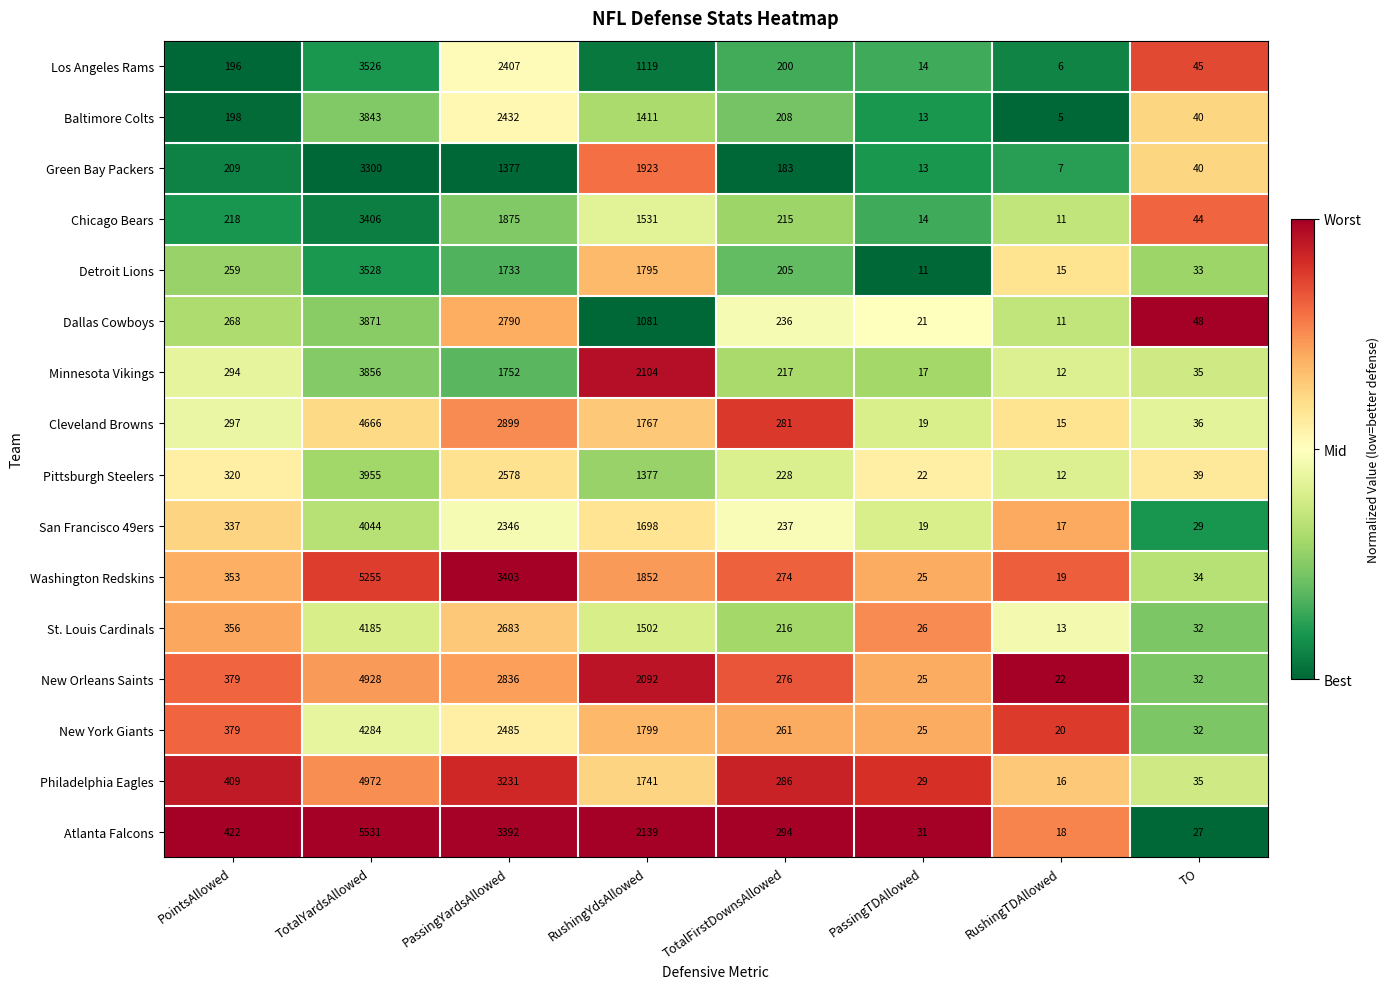

The Washington Redskins series shows 1852 at RushingYdsAllowed. True or false?

True